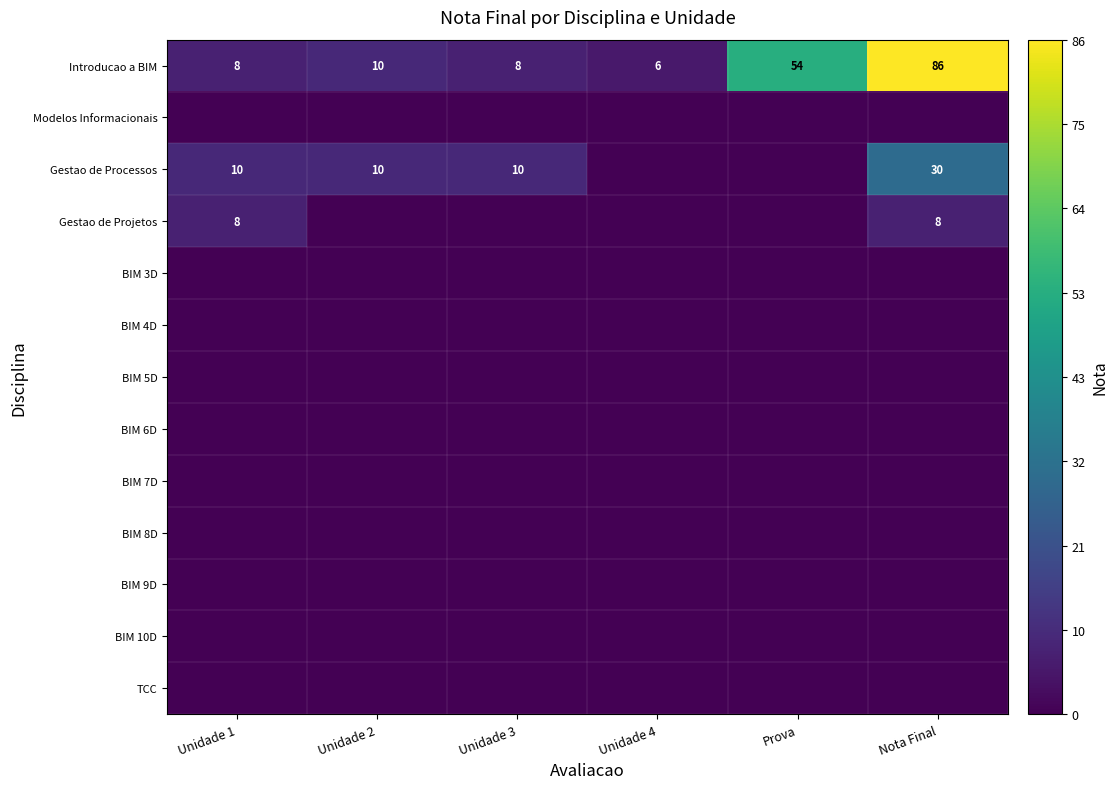

At which category is the sum across all series the highest?

Nota Final